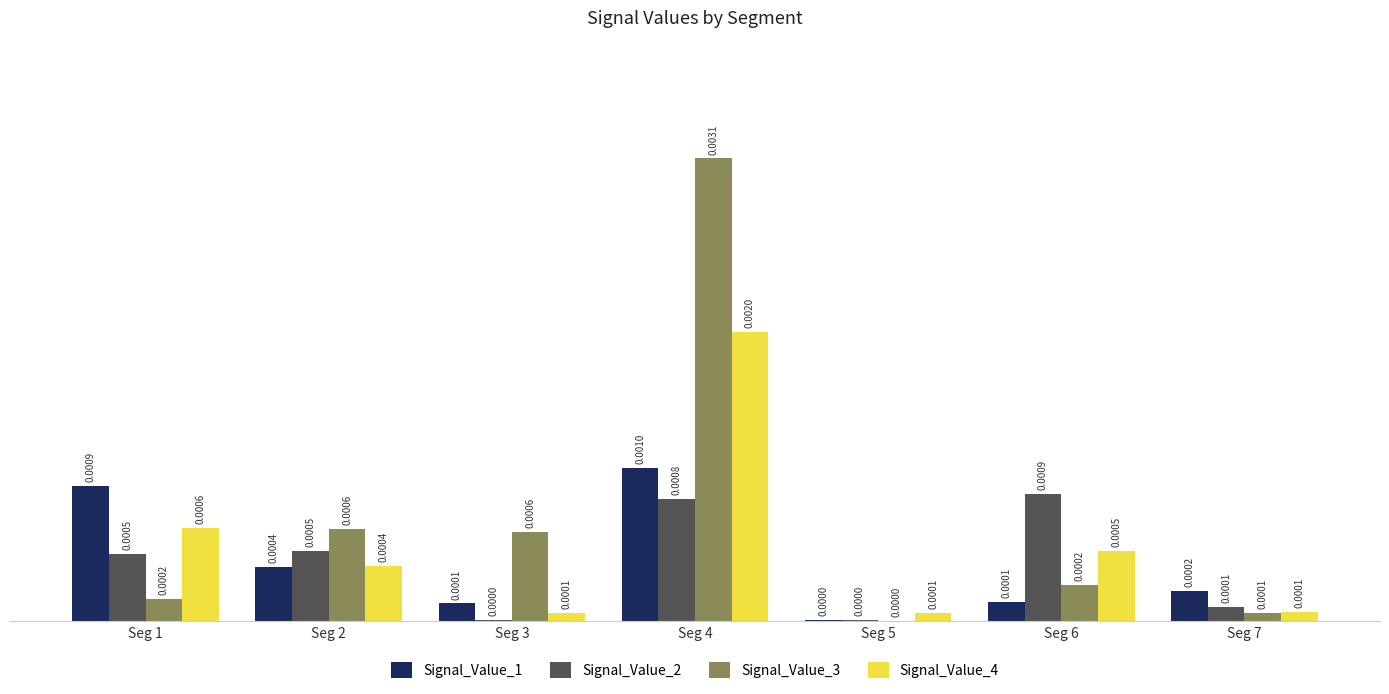

Are the bars horizontal?

No